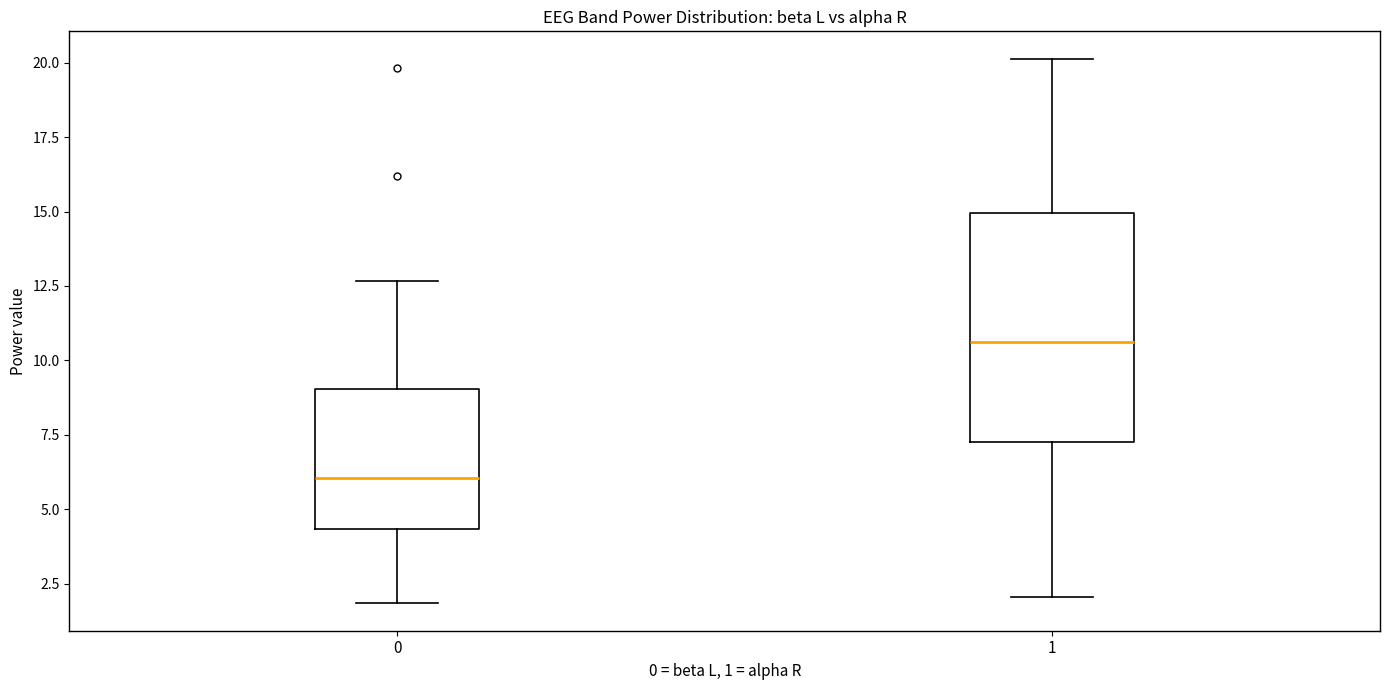

Reading left to right, read every box against the y-axis: the position of its median line, the range the box covers, and the ends of its whiskers. The values are not printed on the chart, so give them approximately, as read against the axis.

0: median 6.0, box 4.5 to 9.0, whiskers 2.0 to 12.5
1: median 10.5, box 7.5 to 15.0, whiskers 2.0 to 20.0